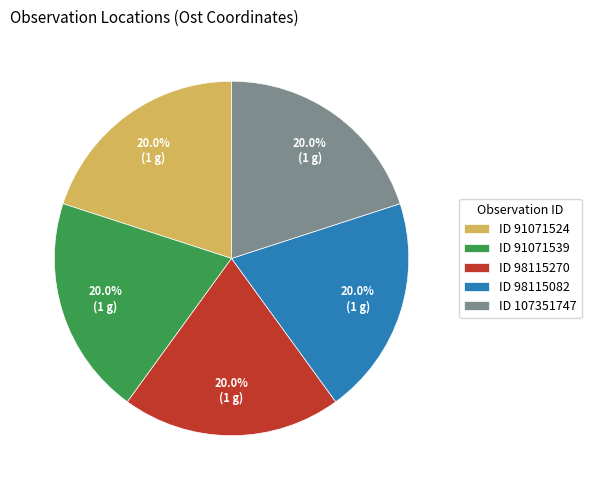

Does any single category account for the majority?

No